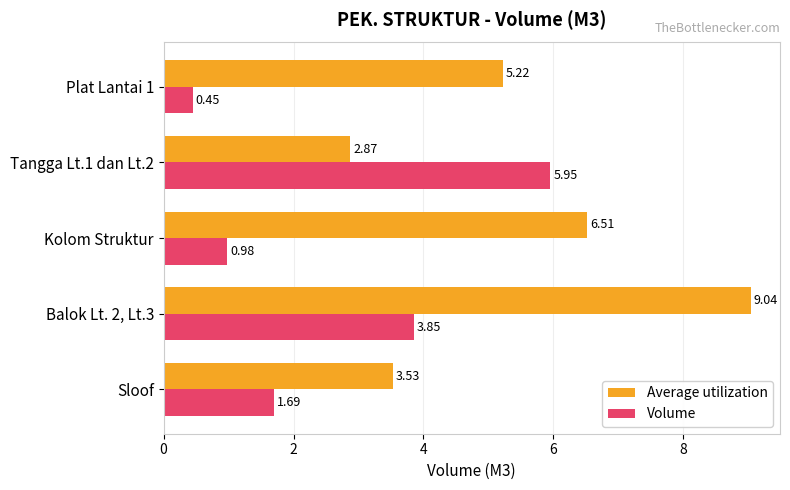

What is the difference between the maximum and minimum values in the Volume series?

5.5